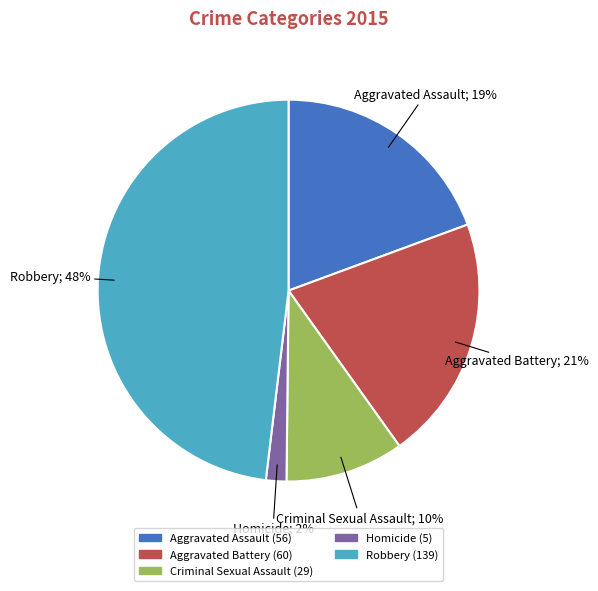

To the nearest percent, what is the difference between the largest and smallest slice percentages?

46%